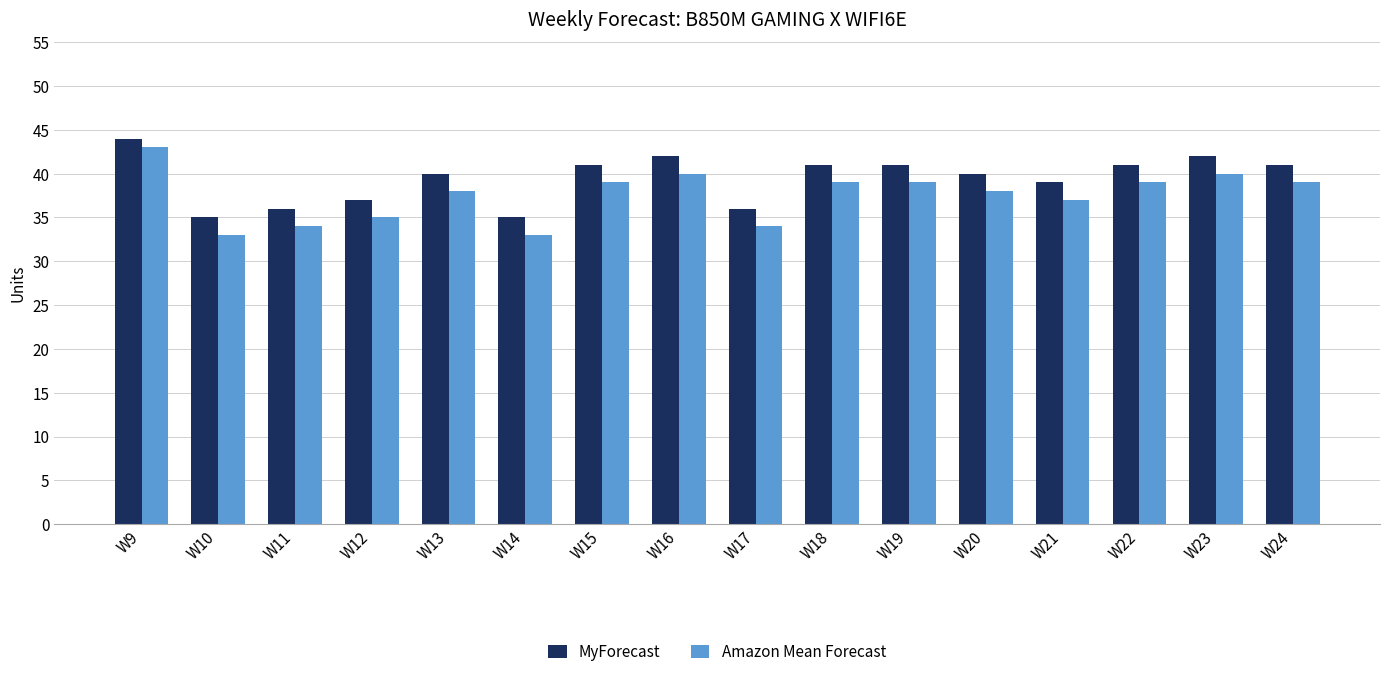

What is the total value across all series at W10?

68